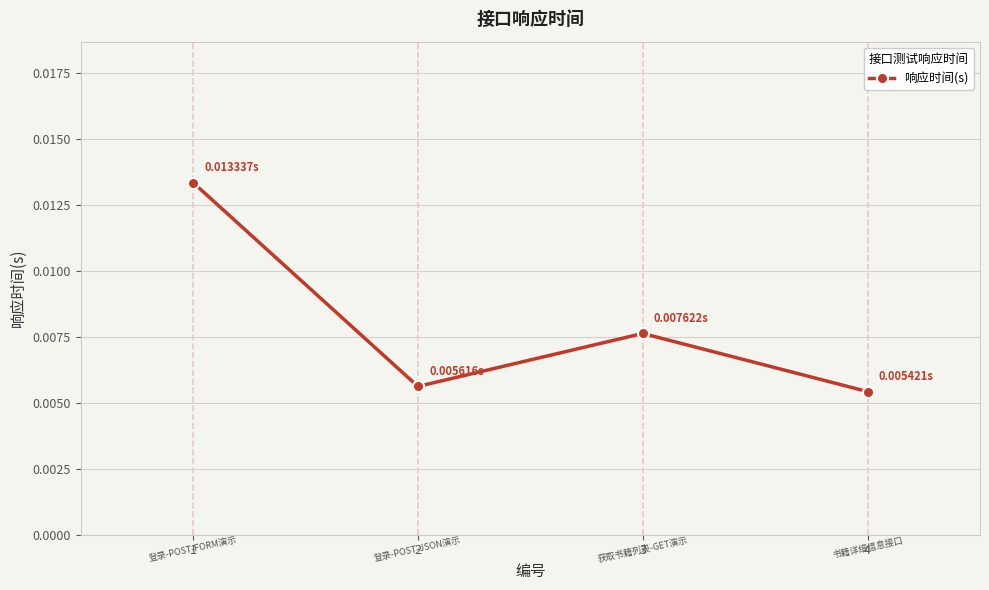

How many points are lower than both their immediate neighbors (excluding endpoints)?

1